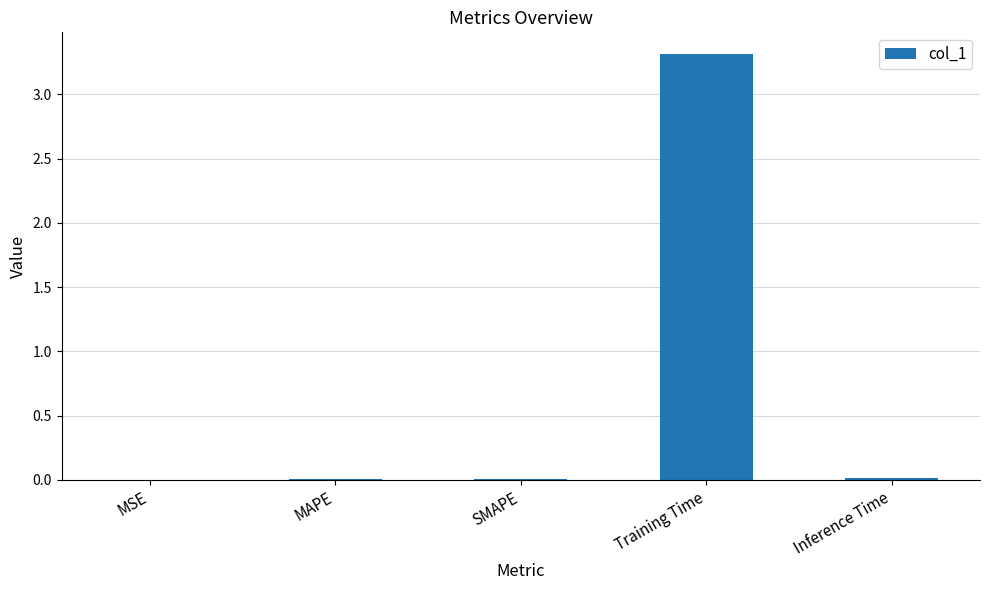

True or false: the data shows 3.3 at Training Time.

True